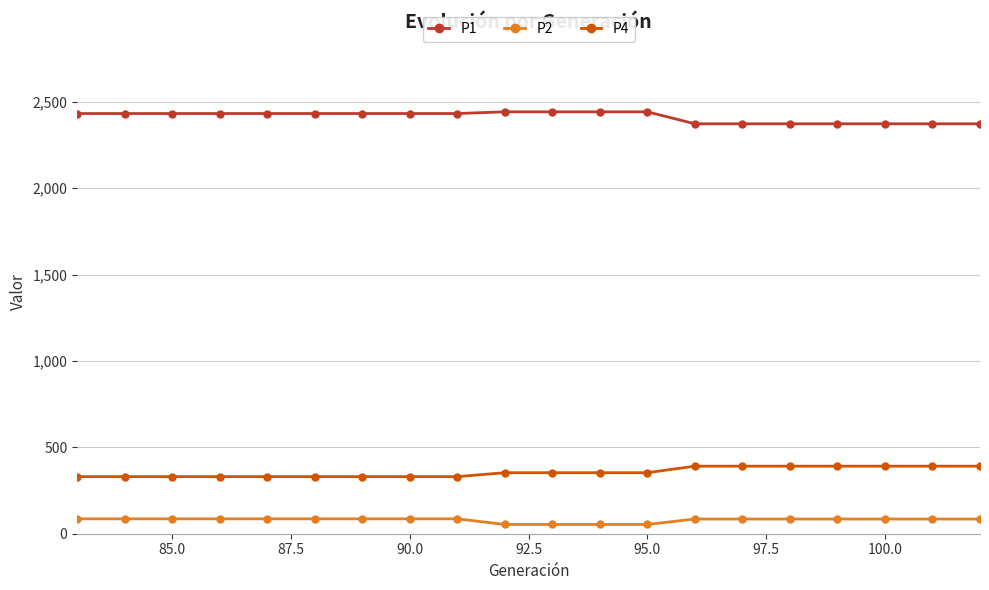

What is the value of the P2 point at the 5th from the left?

86.1